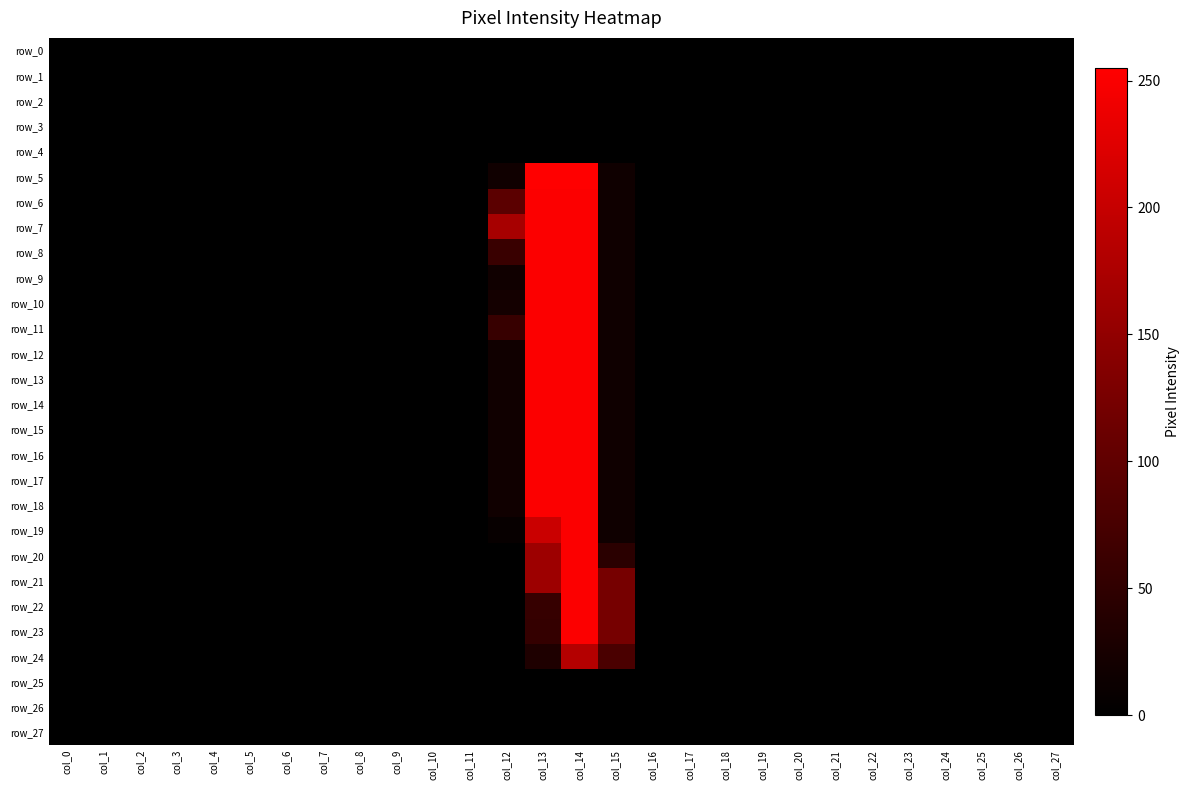

At which label does row_20 reach its peak?

col_14